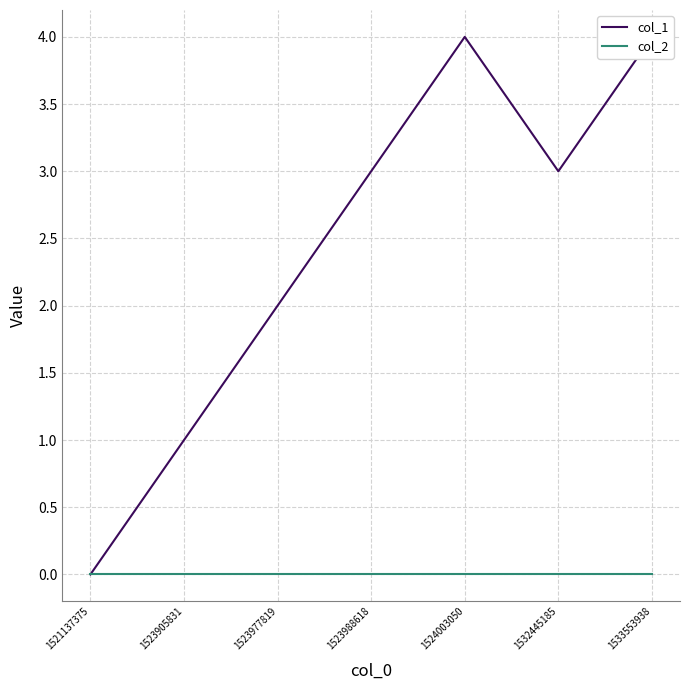

Reading left to right, transcribe all the data shown in this chart.

col_1: 0	1	2	3	4	3	4
col_2: 0	0	0	0	0	0	0